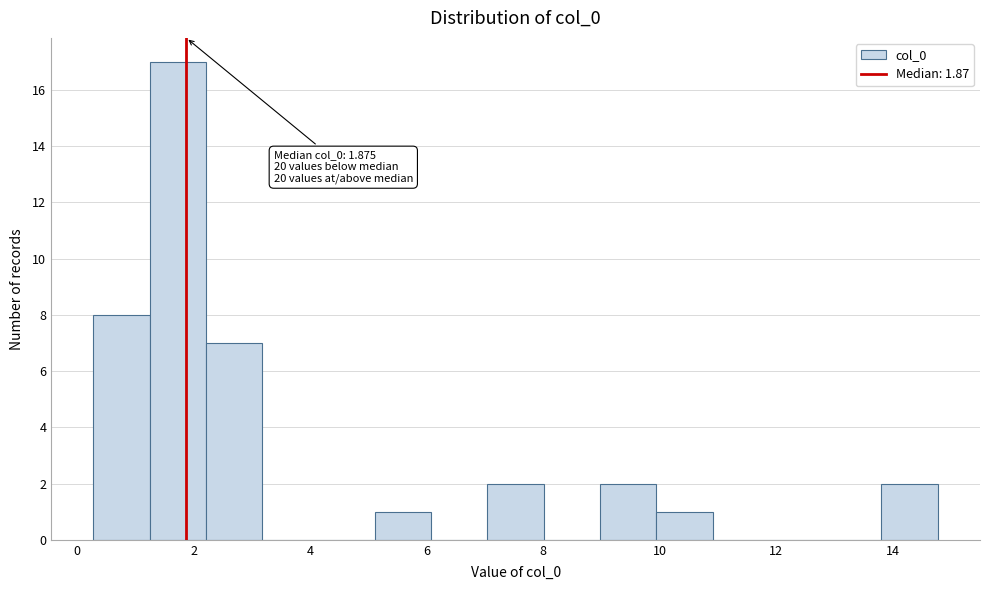

Which range on the x-axis has the tallest bar?

1.2 to 2.2